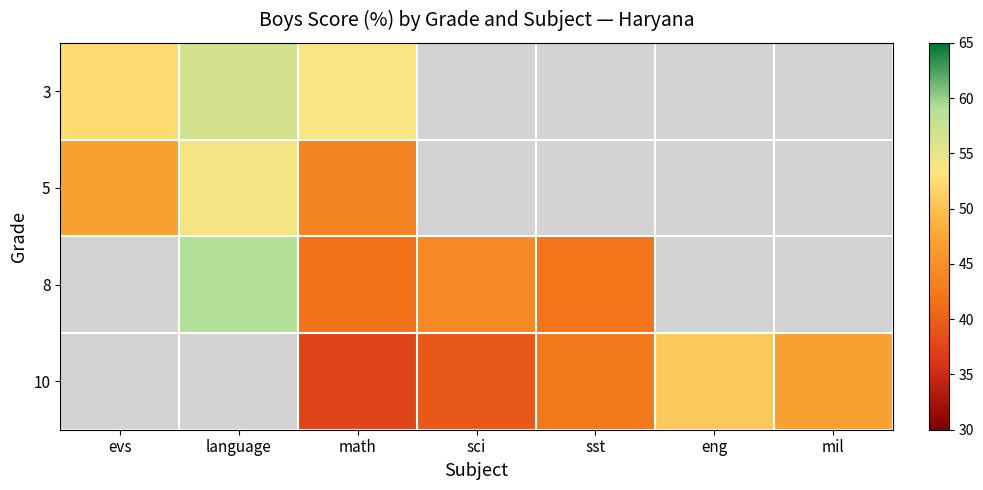

At which label does 3 reach its minimum?

evs